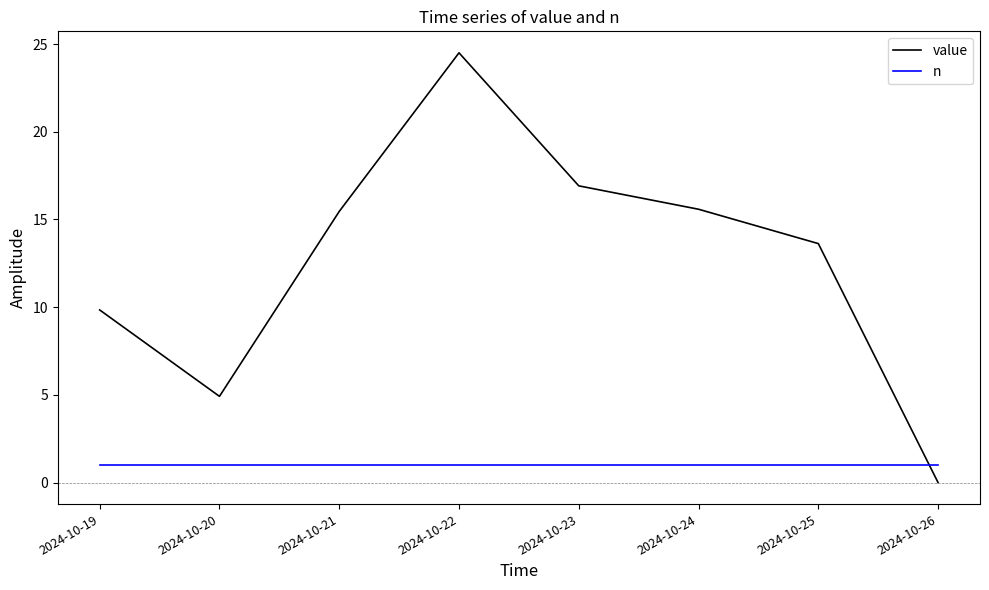

At 2024-10-24, list the series in order from smallest to largest.

n, value